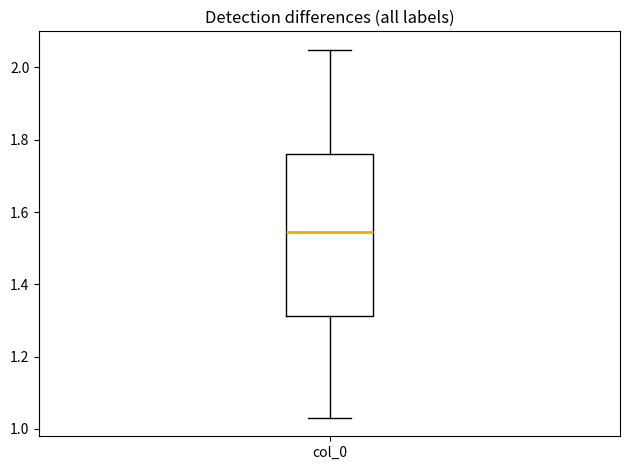

Where does the lower whisker of the box for col_0 end on the y-axis? The values are not printed on the chart, so give them approximately, as read against the axis.

1.04